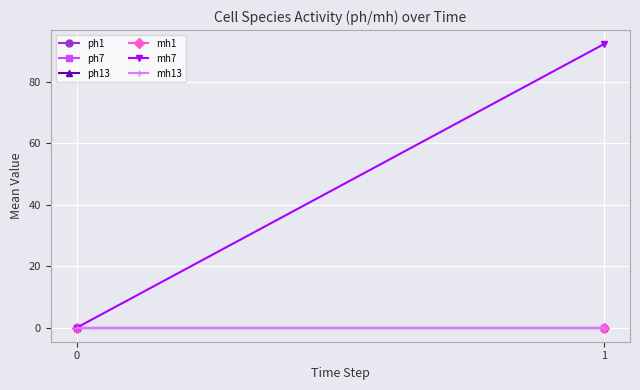

Which series has the largest range (max minus min)?

mh7